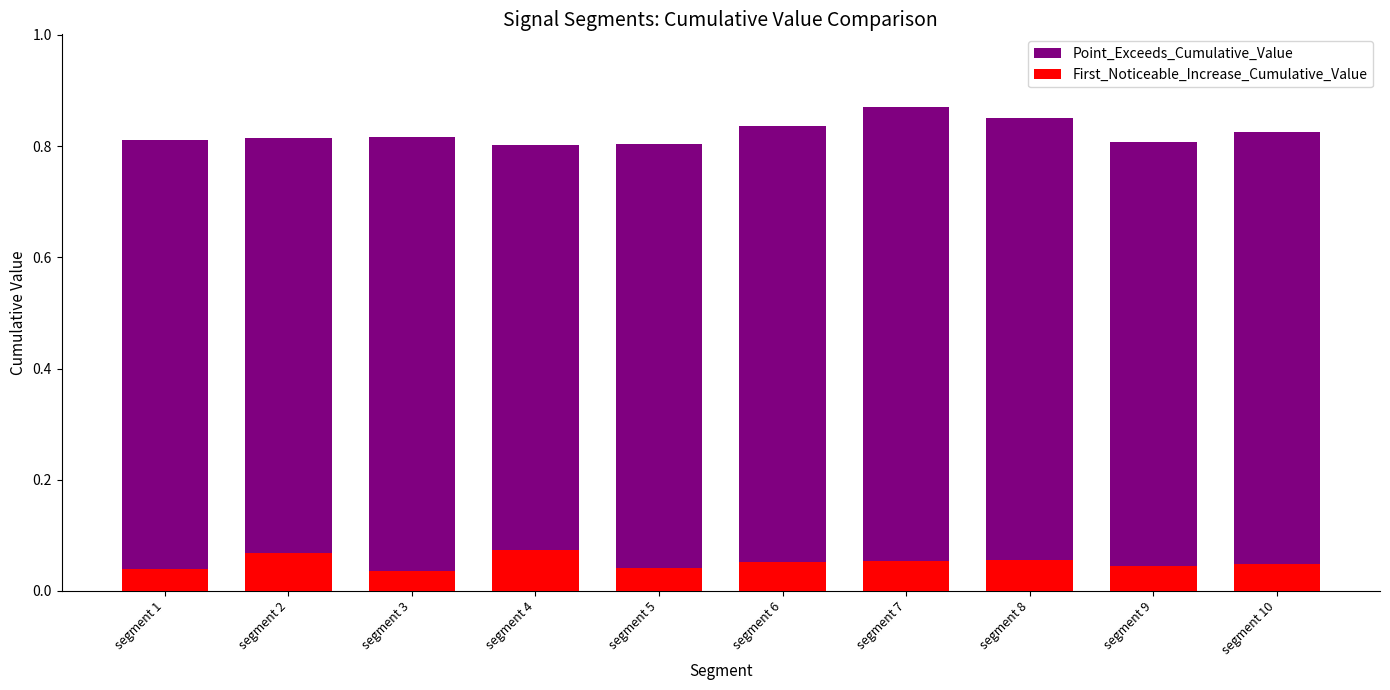

What is the minimum value for Point_Exceeds_Cumulative_Value?

0.8